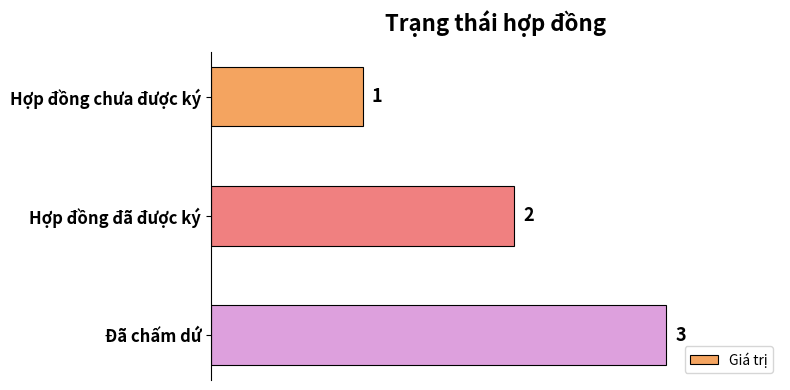

Where is the data nearest to the value 2?

Hợp đồng đã được ký